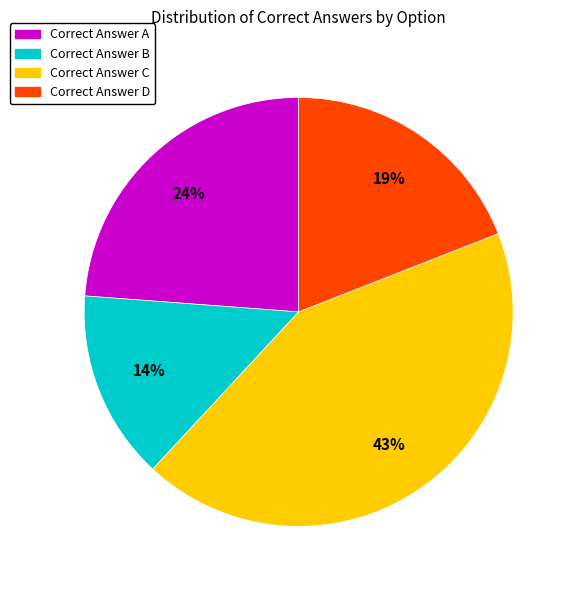

To the nearest percent, what is the average slice percentage?

25%